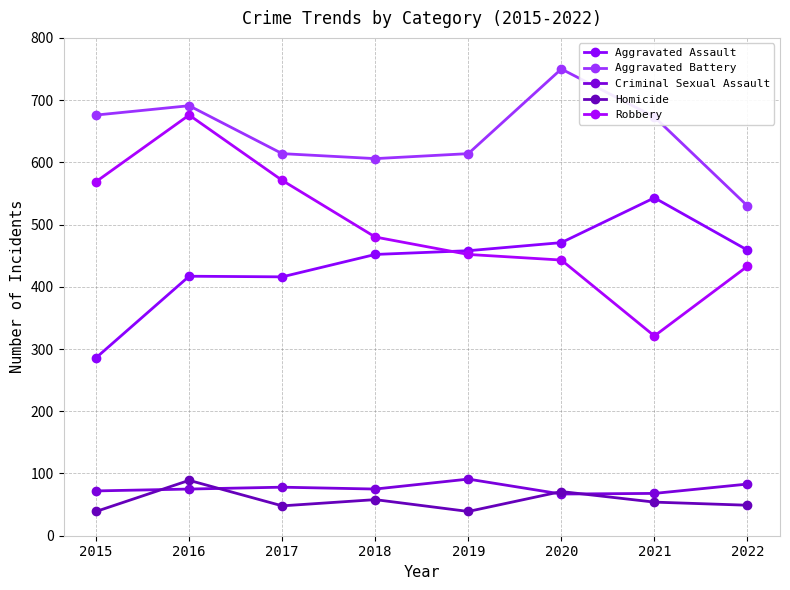

How many values in the Robbery series are below 480?

4